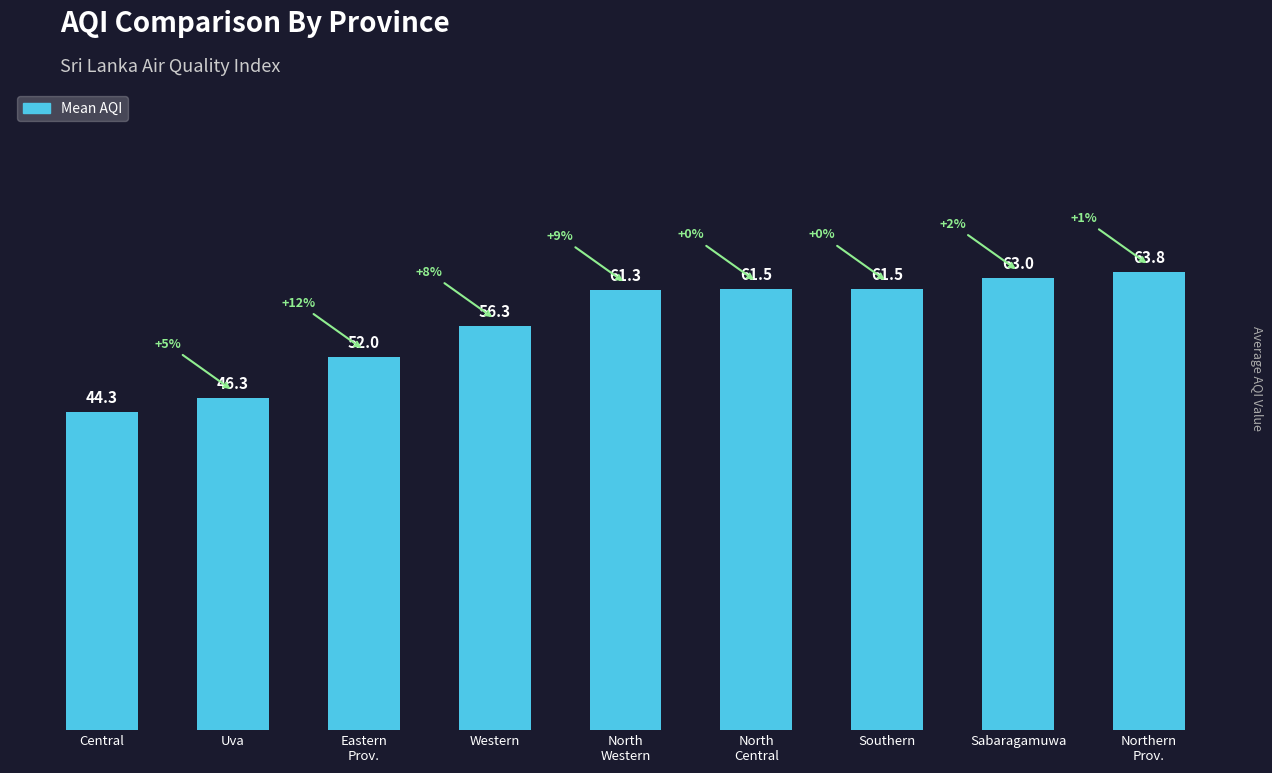

What is the difference between the maximum and minimum values?

19.5